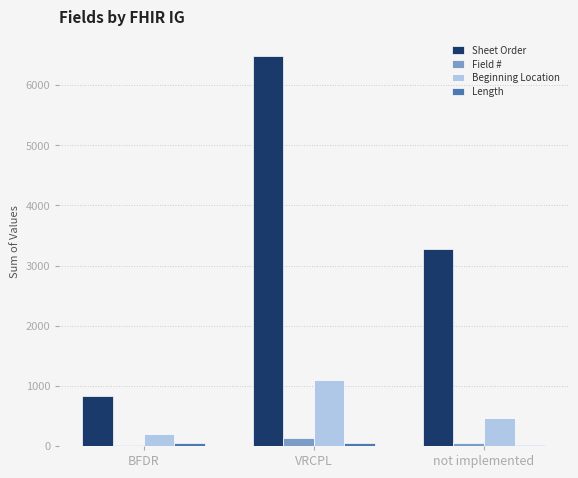

At which category does the chart reach its peak across all series?

VRCPL